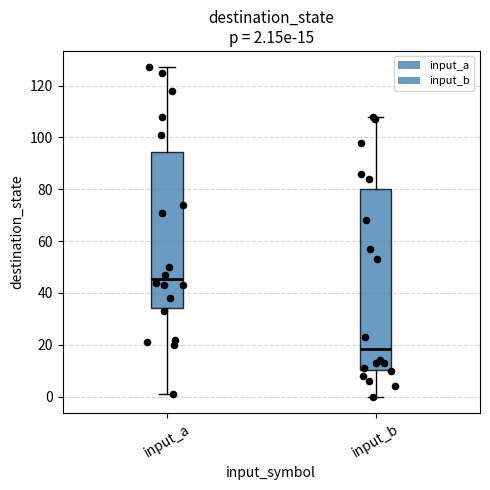

Which box has the highest median line?

input_a